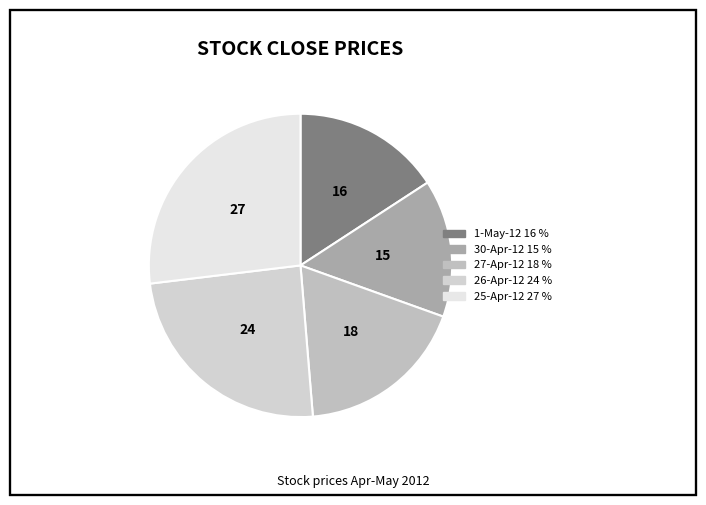

How much of the chart is everything except 1-May-12?

84.2%